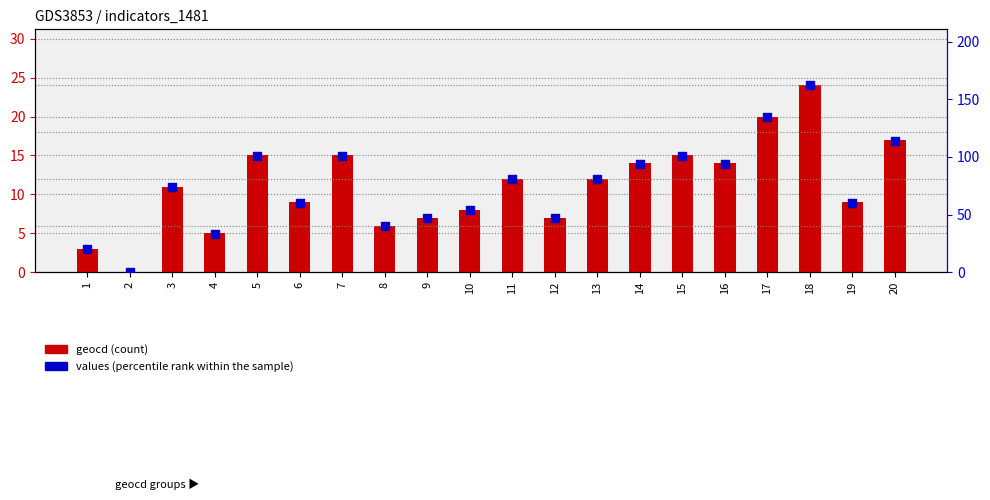

Which series has the widest spread of Y values?

values (percentile rank within the sample)